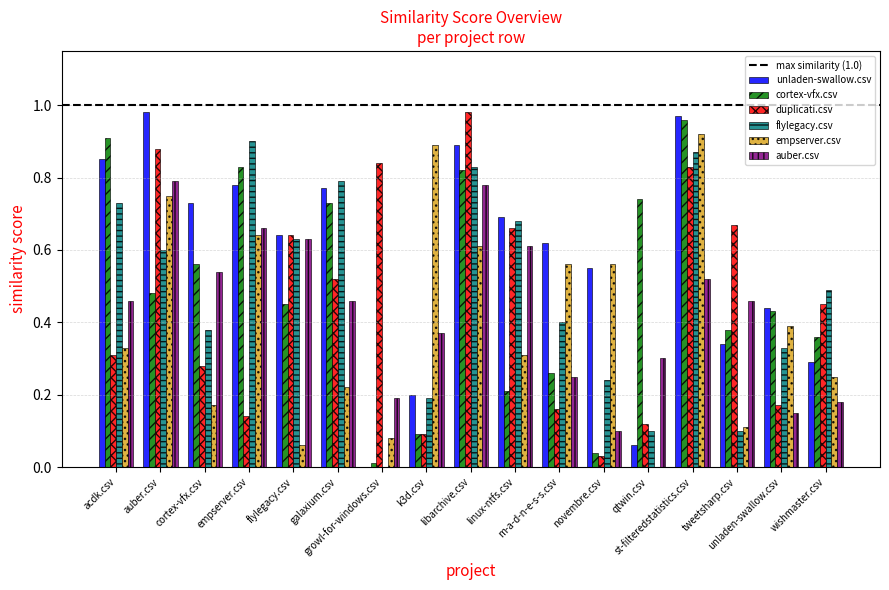

What is the sum of all duplicati.csv values?

7.8